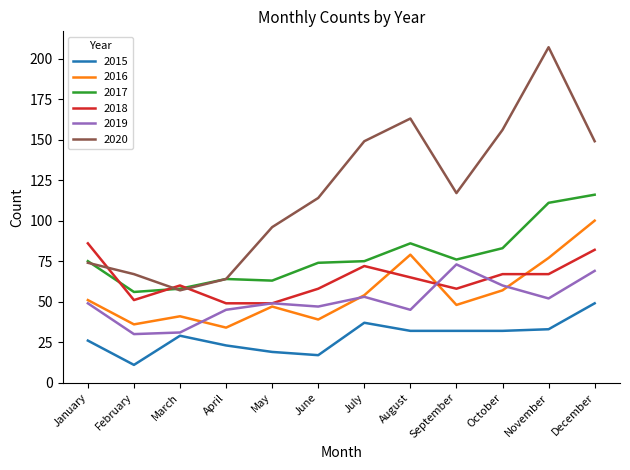

Rank the series by their maximum value, from lowest to highest.

2015, 2019, 2018, 2016, 2017, 2020